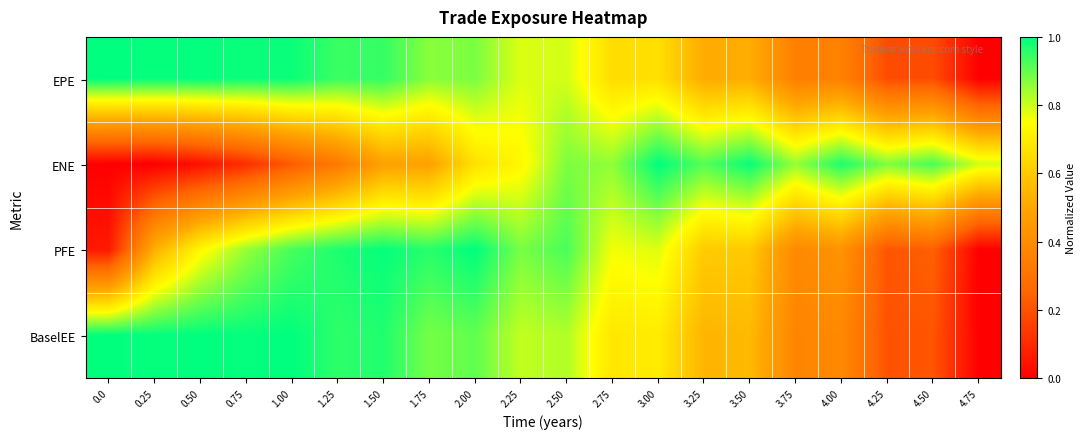

At which category does the chart reach its minimum across all series?

4.75